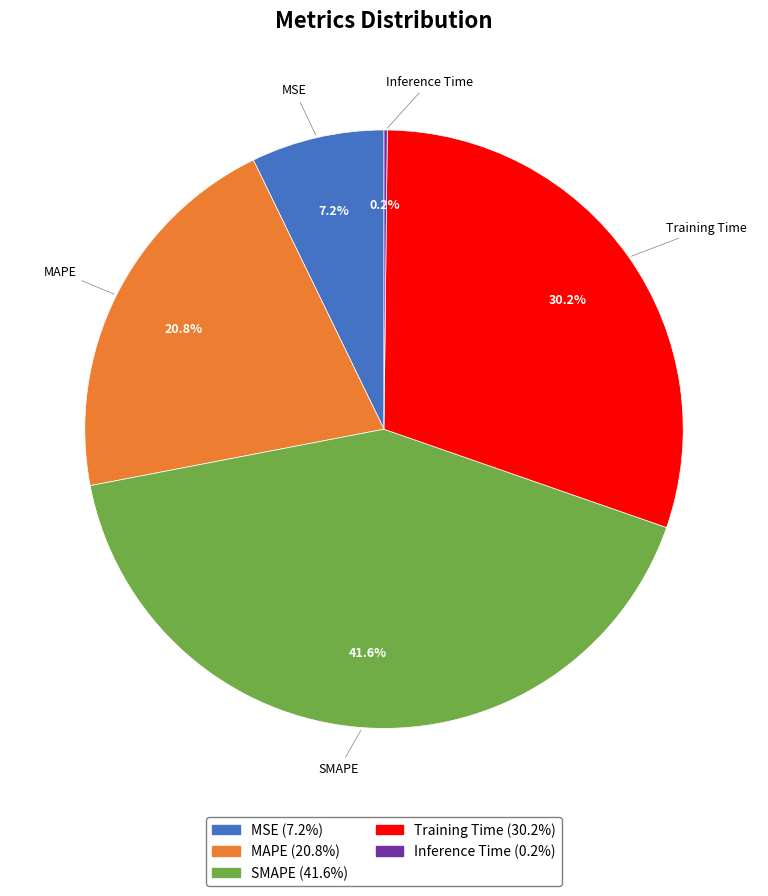

Is MSE the majority of the pie?

No